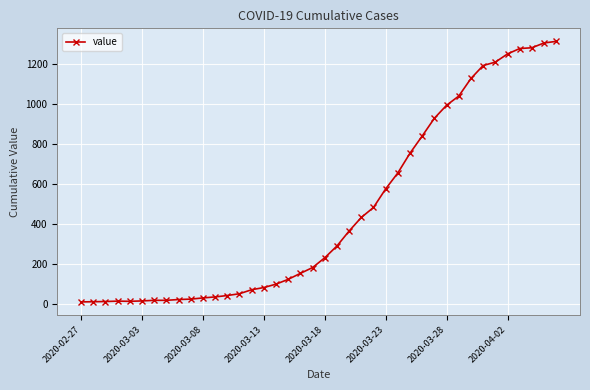

What is the sum of all values?

18511